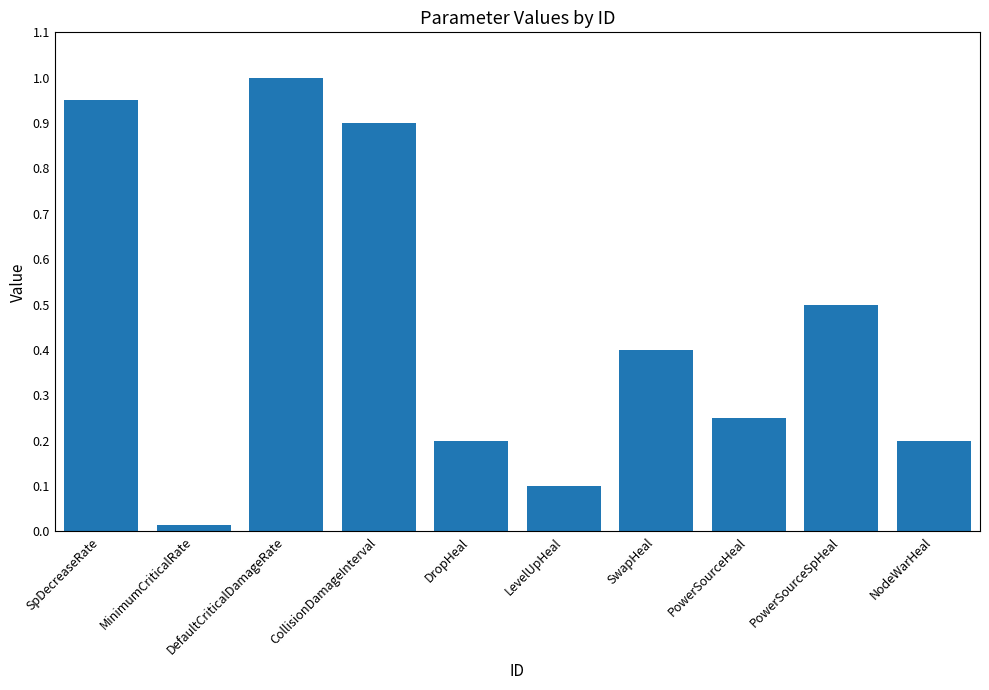

The chart shows a value of 0.4 at PowerSourceHeal. True or false?

False